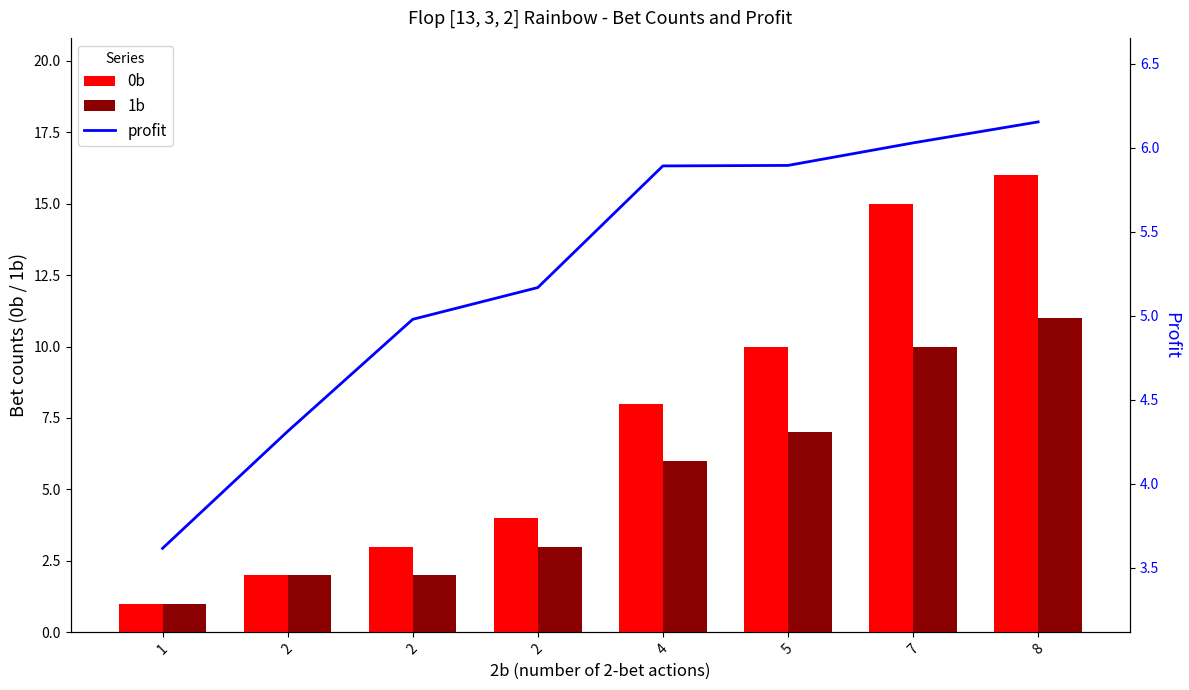

What is the value of the profit bar at the 3rd from the left?

4.3